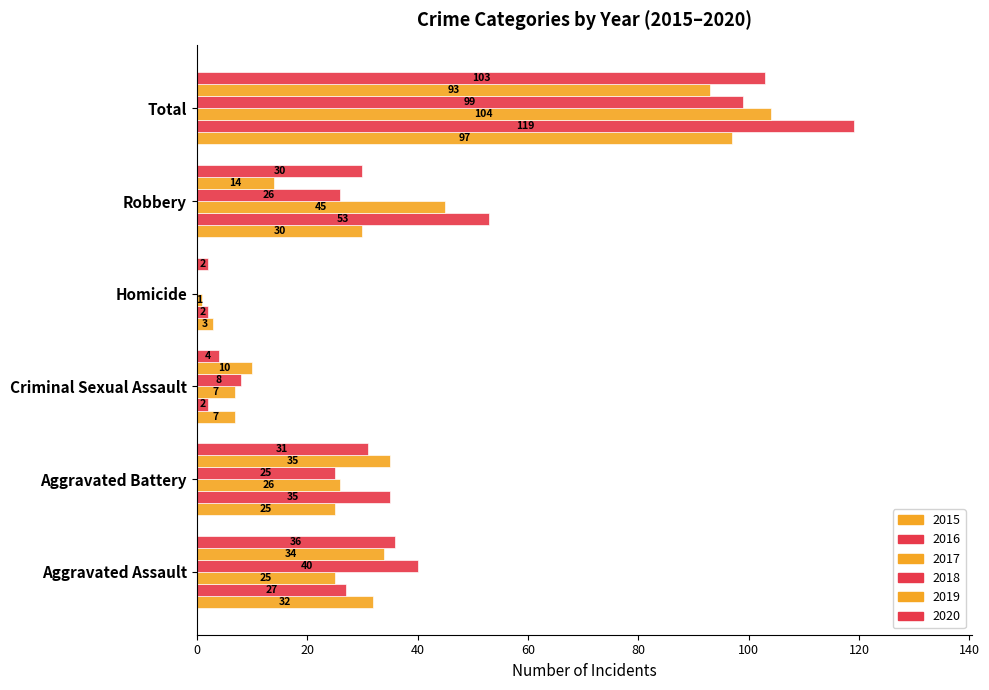

At how many categories does at least one series exceed 71?

1